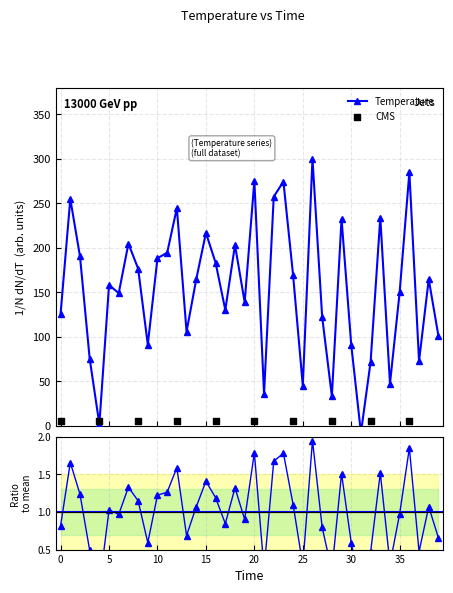

What is the ratio of the value at 26 to the value at 7?

1.5